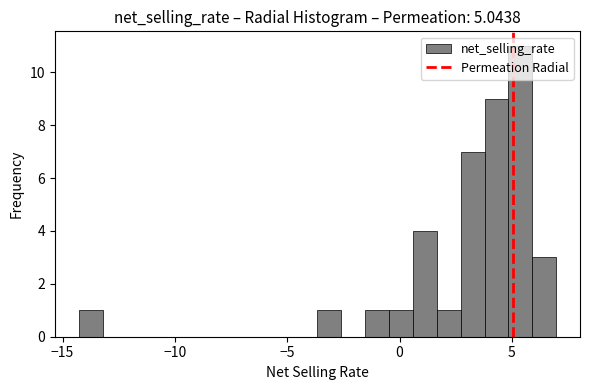

Read against the x-axis, roughly where is the centre of the tallest bar?

5.5